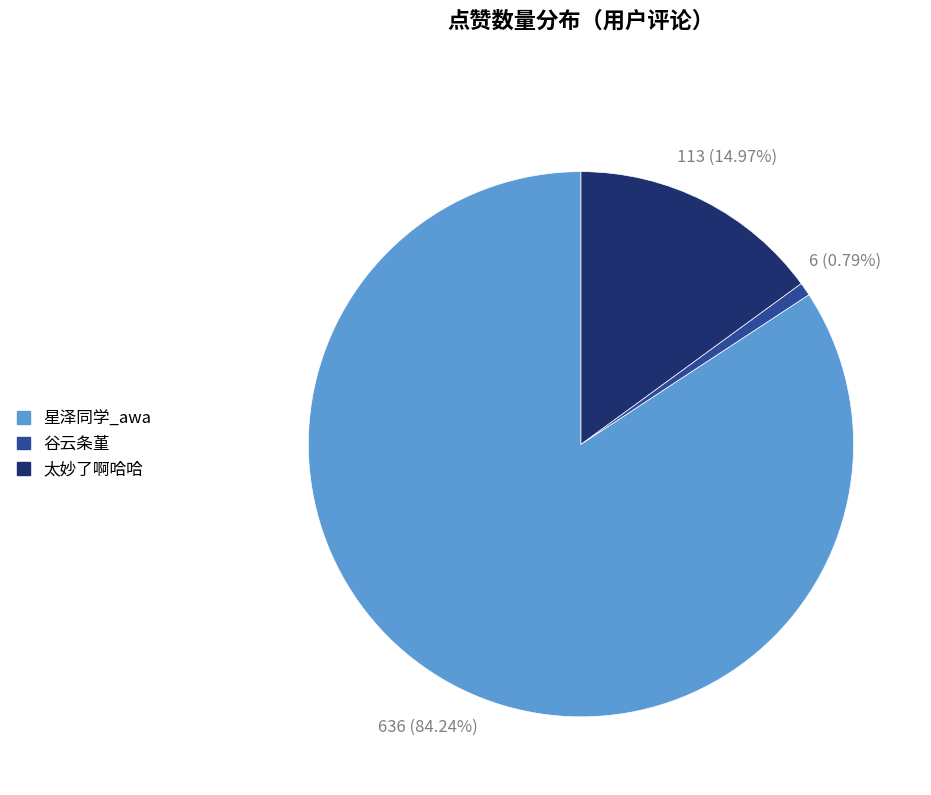

Approximately how many times larger is the value at 太妙了啊哈哈 compared to 谷云条堇?

18.8